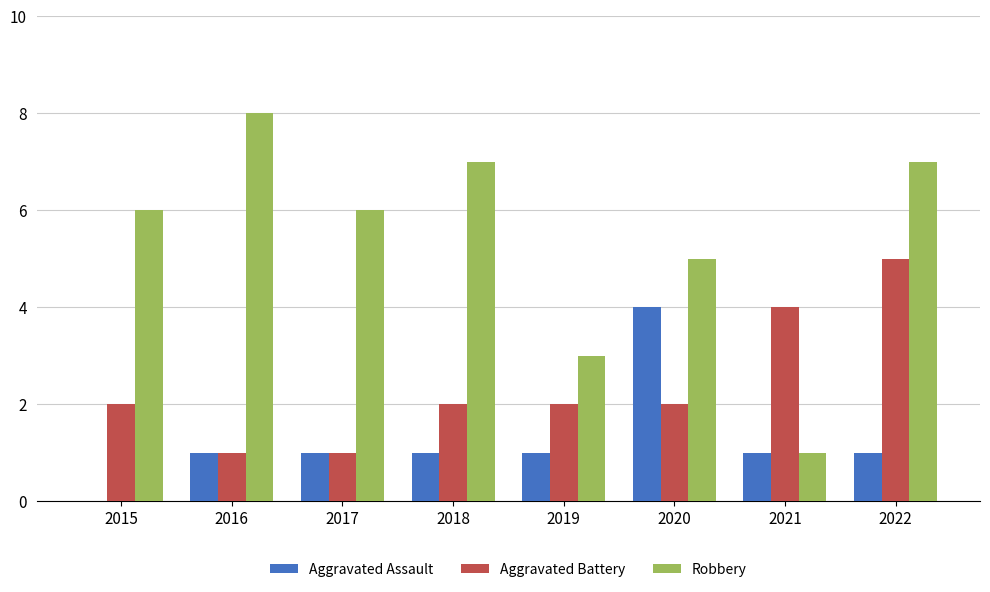

The Aggravated Battery series shows 4 at 2021. True or false?

True